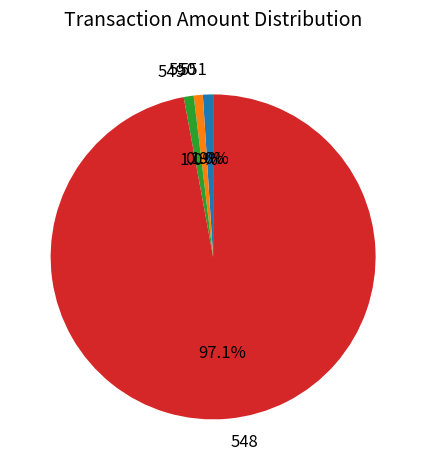

Count the number of slices in the pie.

4